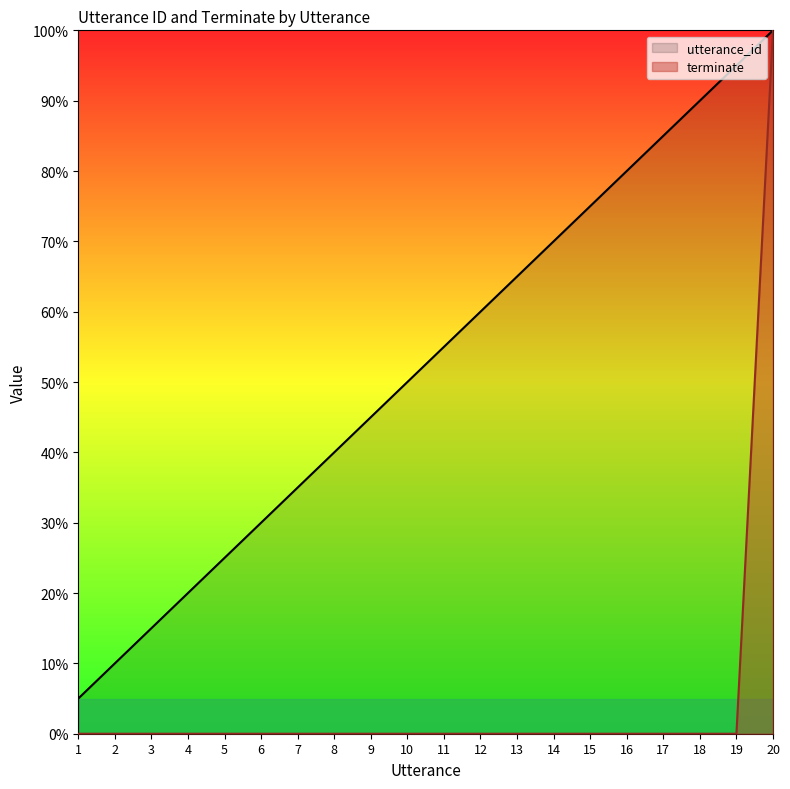

What is the maximum value shown in the chart?

100.0